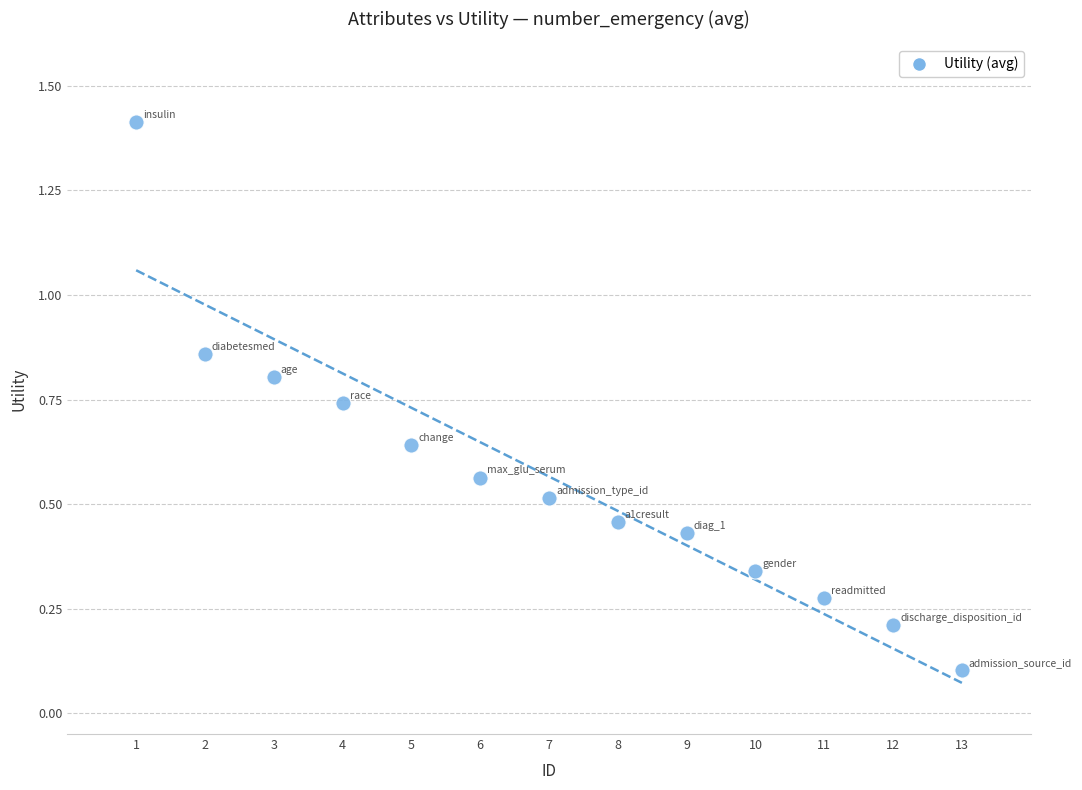

What is the range of X values (max minus min)?

12.0